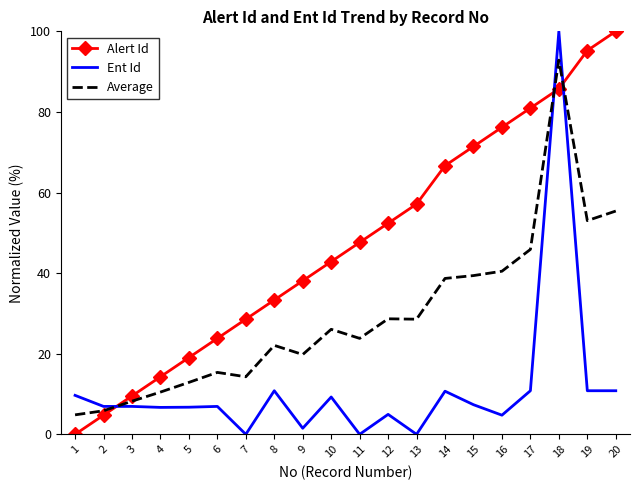

Between 2 and 10, which series saw the biggest shift?

Alert Id